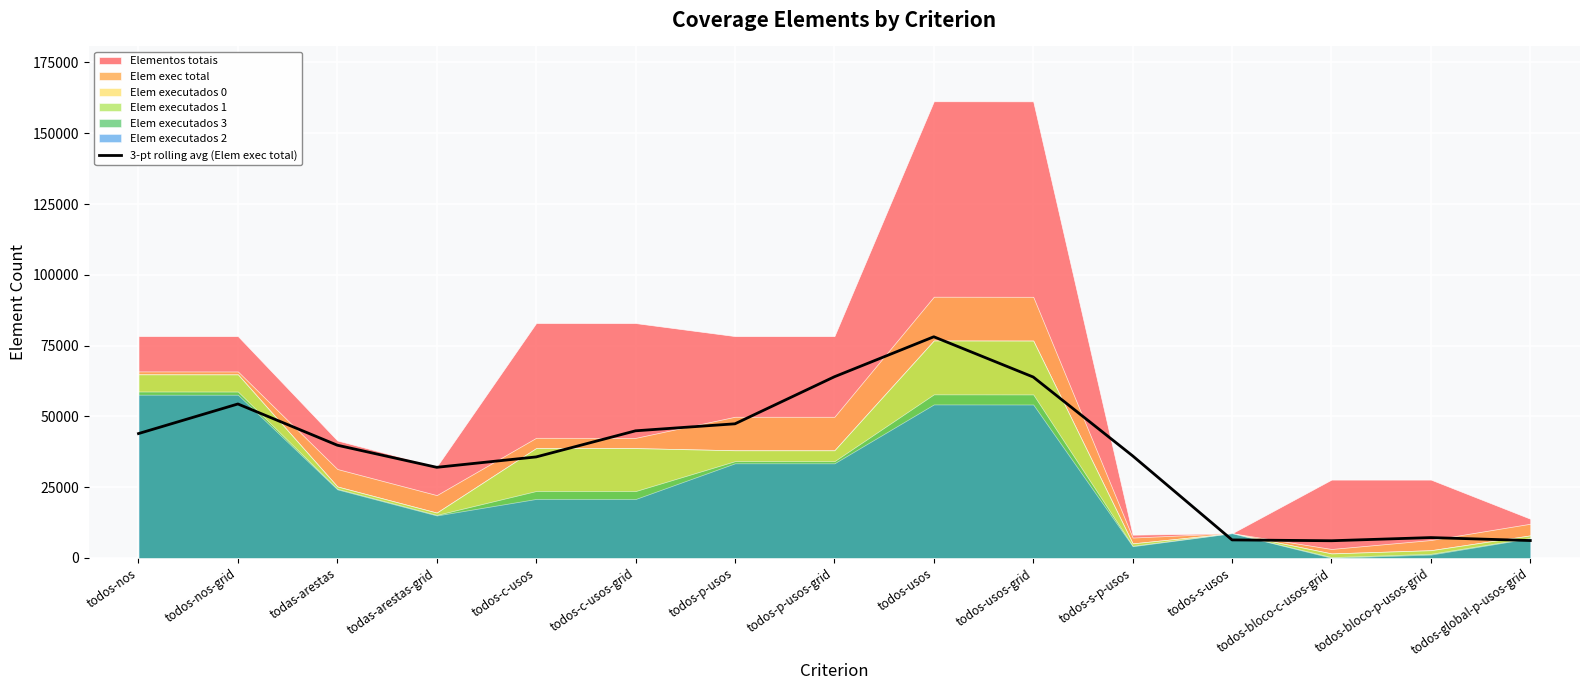

What is the minimum value shown in the chart?

6044.0